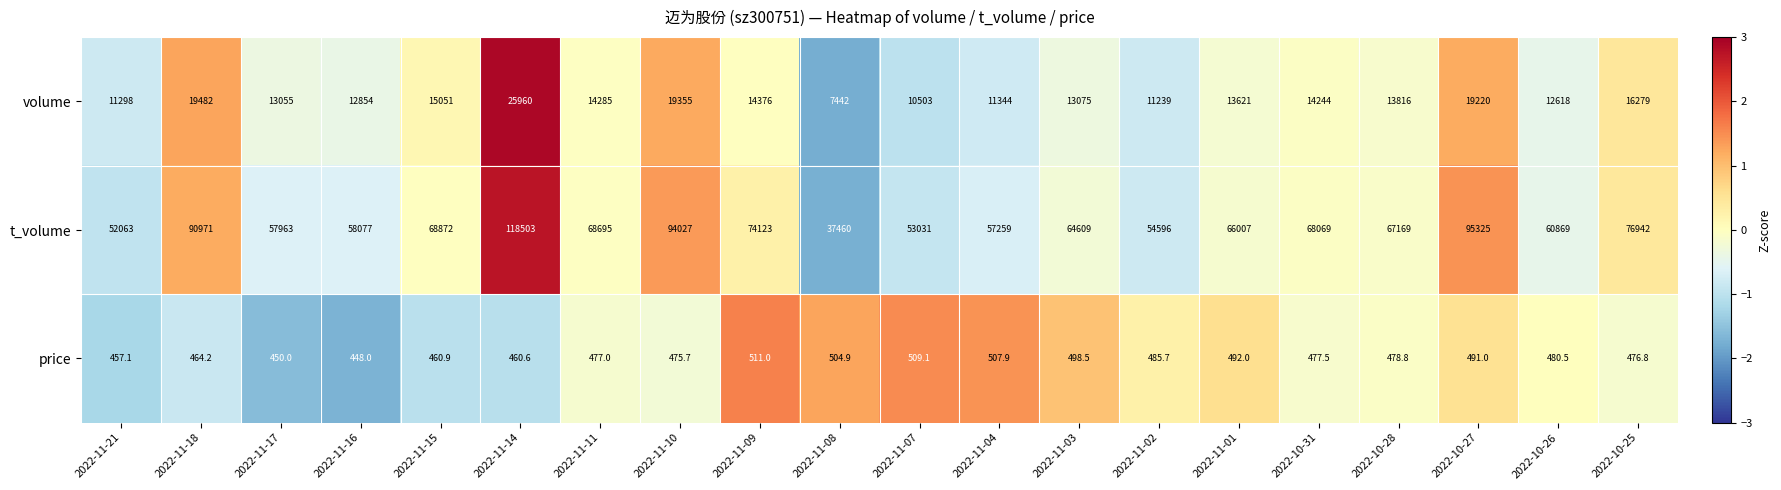

Which series has the largest total across all categories?

t_volume